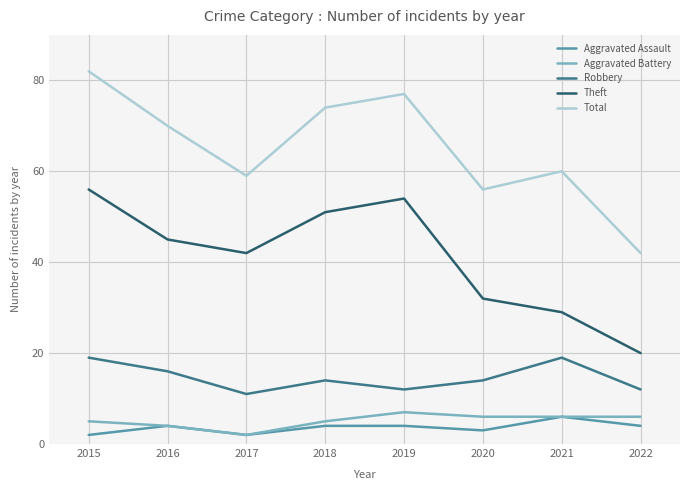

The value of Aggravated Assault at 2021 is 6. True or false?

True